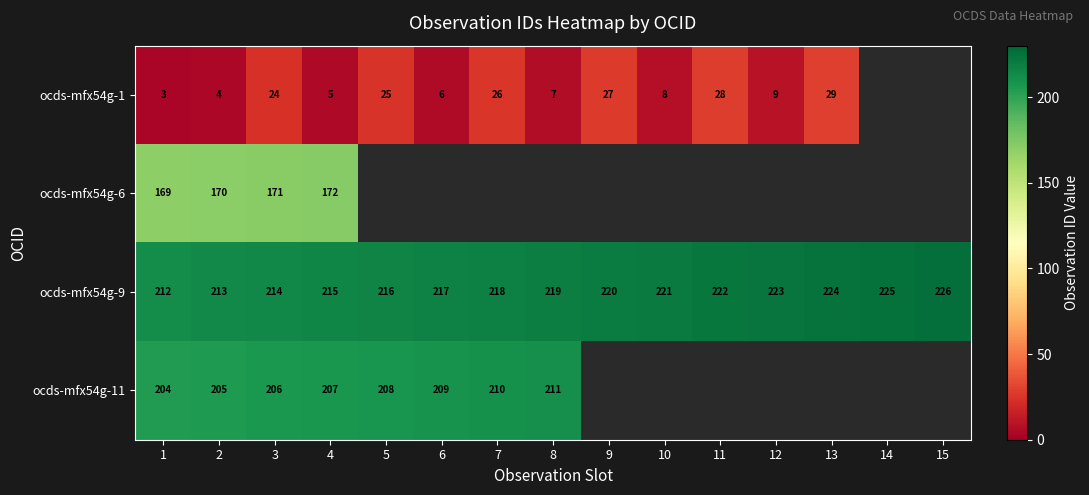

Rank the categories by ocds-mfx54g-9 value from lowest to highest.

1, 2, 3, 4, 5, 6, 7, 8, 9, 10, 11, 12, 13, 14, 15